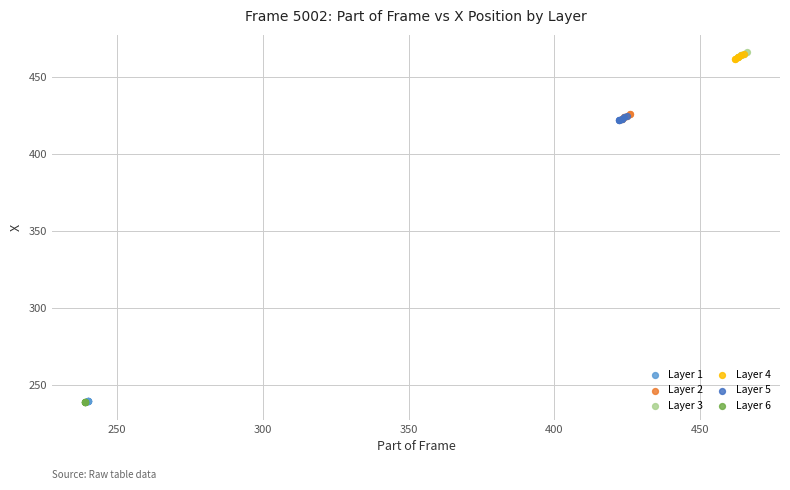

What are all the series names shown in the legend?

Layer 1, Layer 2, Layer 3, Layer 4, Layer 5, Layer 6